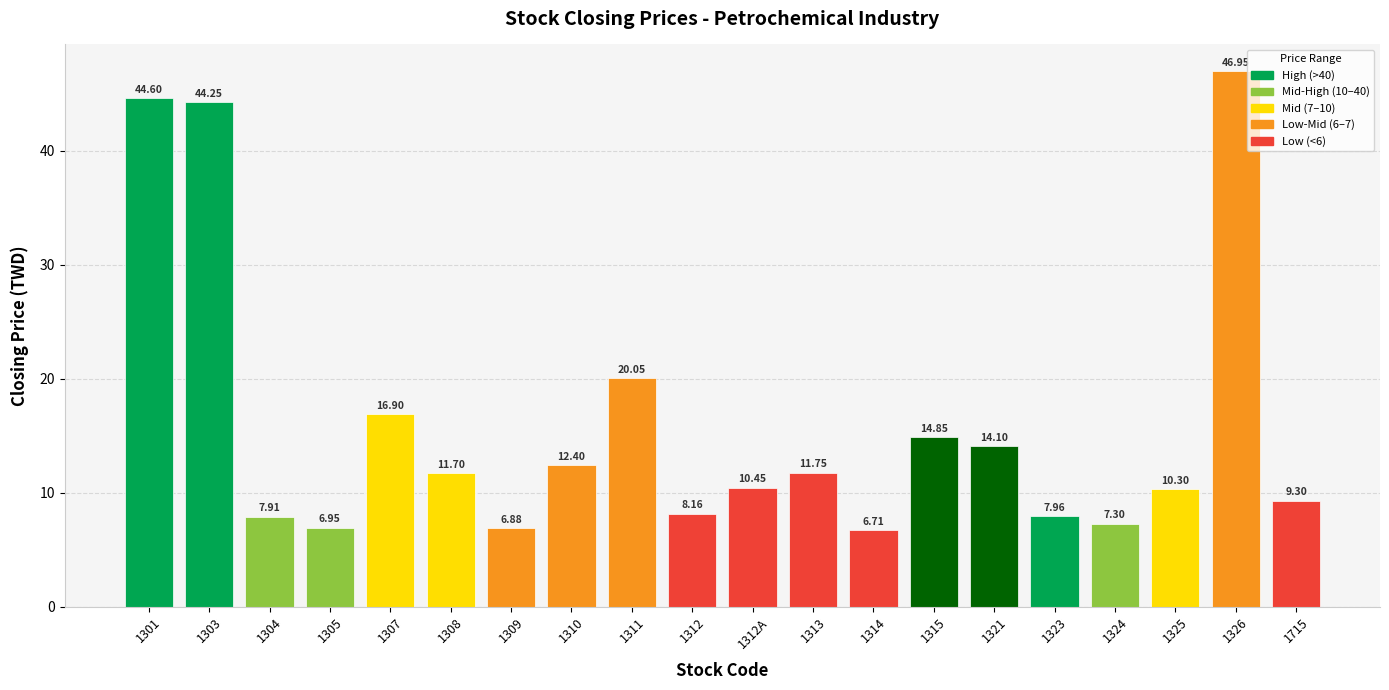

At which label does the data first exceed 11?

1301